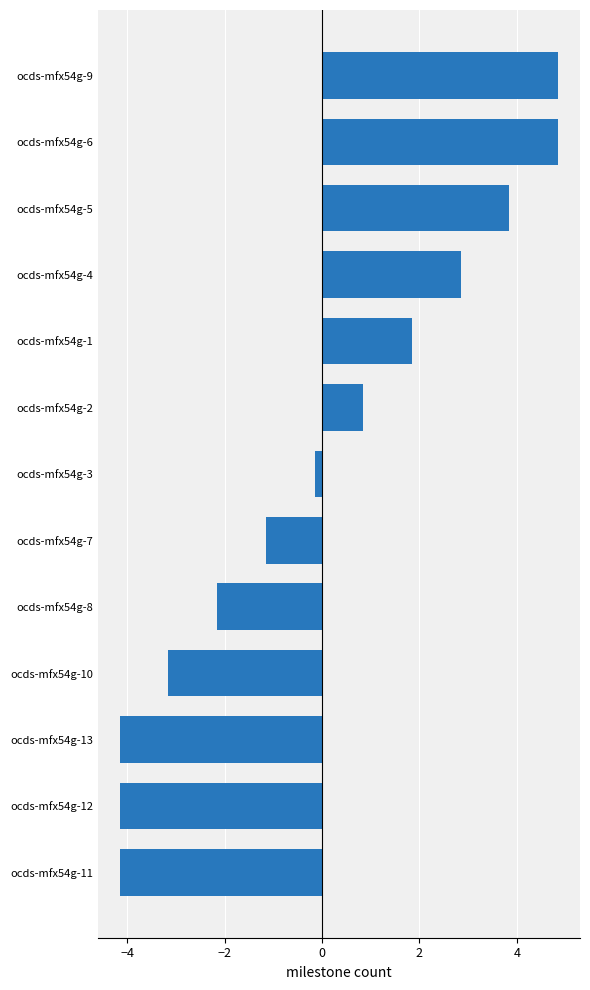

At which label is the value closest to 0?

ocds-mfx54g-3